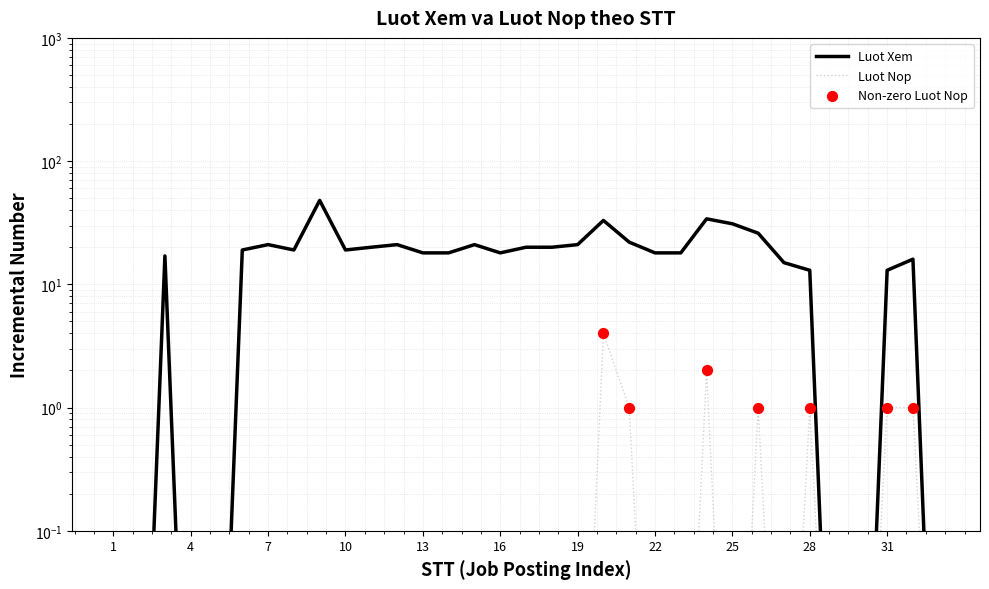

Which series contains the highest Y value?

Luot Xem